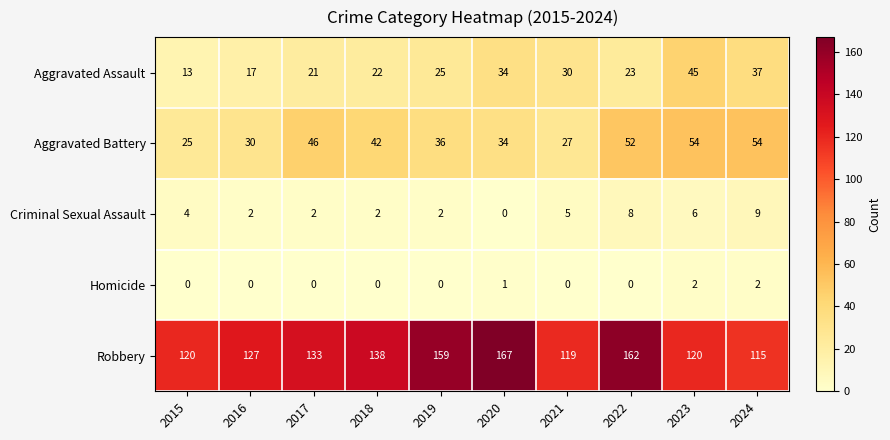

What is the approximate value of Robbery at 2019, to the nearest 5?

160